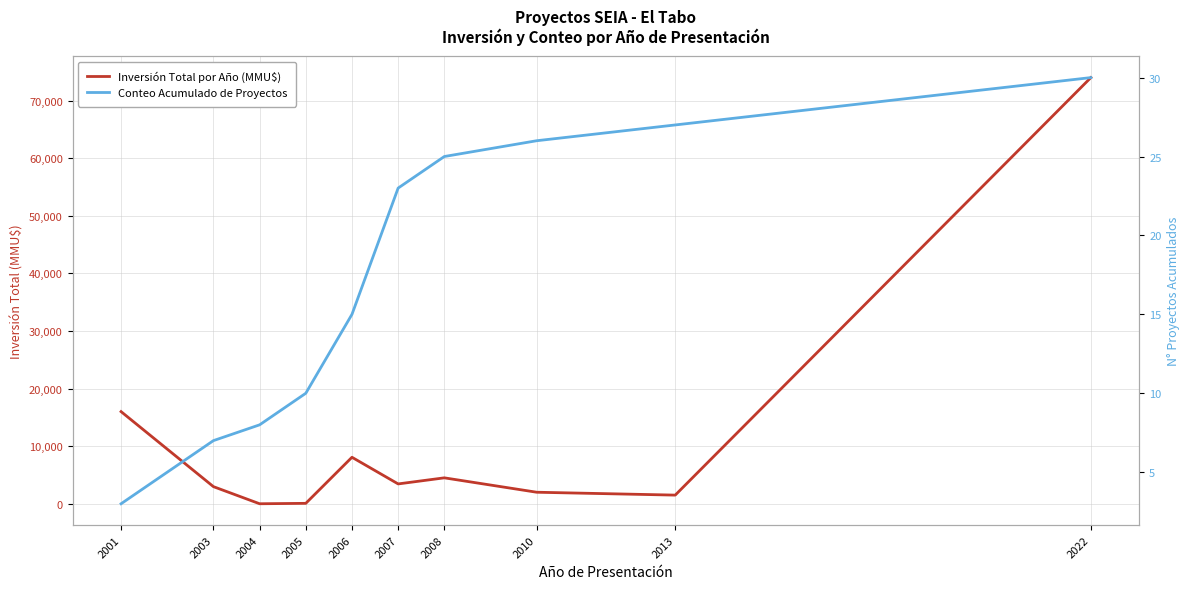

Reading right to left, list all the values displayed in this chart.

Inversión Total por Año (MMU$): 74000	1500	2000	4500	3444	8072	72	0	2972	16000
Conteo Acumulado de Proyectos: 30	27	26	25	23	15	10	8	7	3